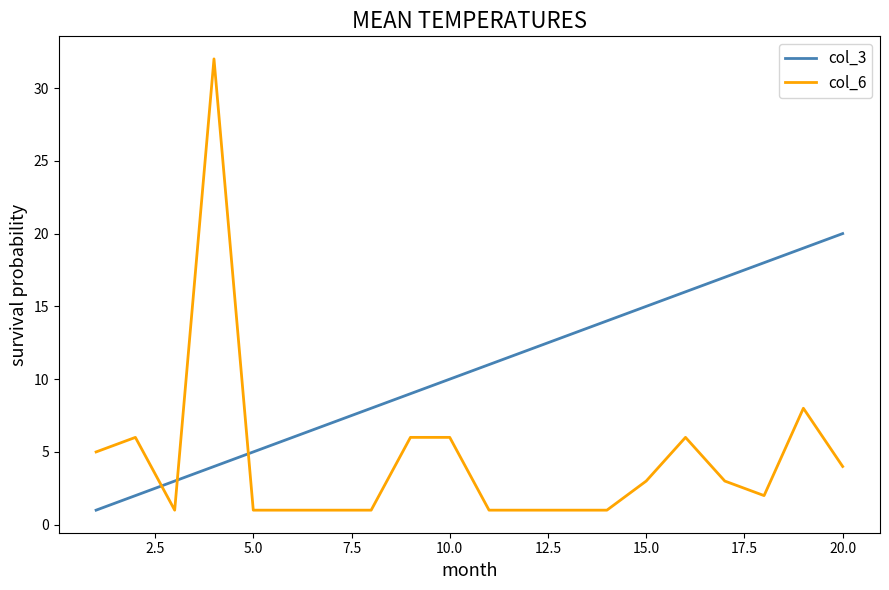

Which series has the widest spread of values?

col_6